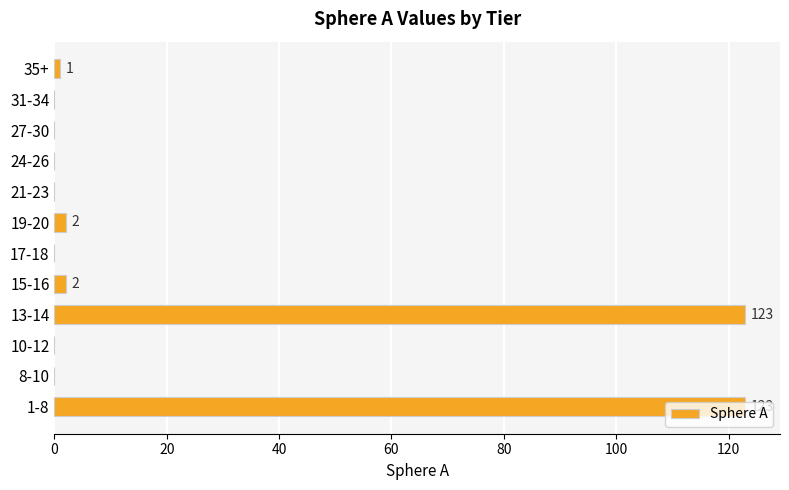

What is the maximum value shown in the chart?

123